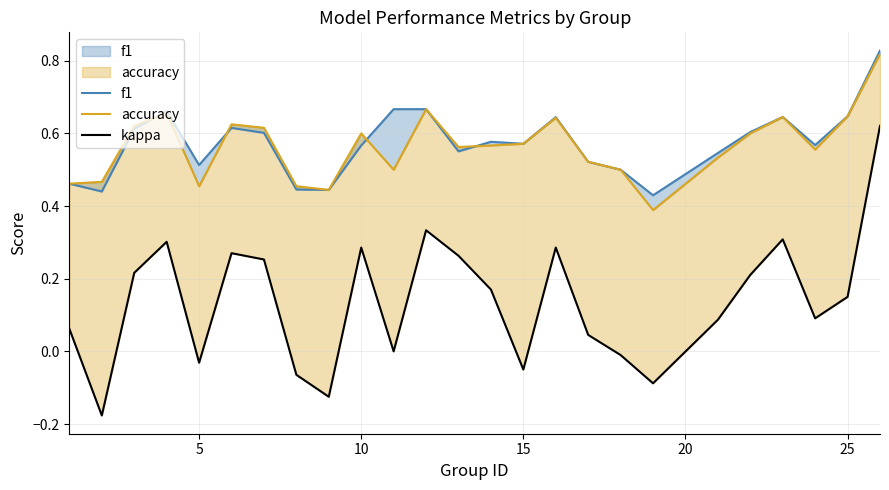

Which series has the largest range (max minus min)?

kappa